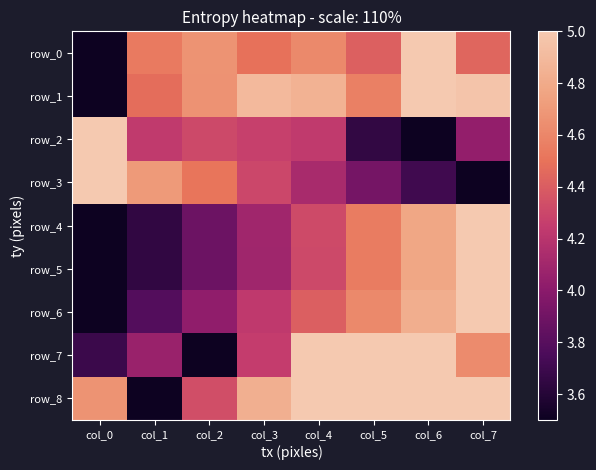

Reading left to right, what are all the values shown in this chart?

row_0: col_0=3.5	col_1=4.5	col_2=4.7	col_3=4.5	col_4=4.6	col_5=4.4	col_6=5.0	col_7=4.4
row_1: col_0=3.5	col_1=4.5	col_2=4.7	col_3=4.9	col_4=4.9	col_5=4.6	col_6=5.0	col_7=5.0
row_2: col_0=5.0	col_1=4.2	col_2=4.3	col_3=4.3	col_4=4.2	col_5=3.7	col_6=3.5	col_7=4.0
row_3: col_0=5.0	col_1=4.7	col_2=4.5	col_3=4.3	col_4=4.1	col_5=3.9	col_6=3.7	col_7=3.5
row_4: col_0=3.5	col_1=3.6	col_2=3.9	col_3=4.1	col_4=4.3	col_5=4.5	col_6=4.8	col_7=5.0
row_5: col_0=3.5	col_1=3.6	col_2=3.9	col_3=4.1	col_4=4.3	col_5=4.5	col_6=4.8	col_7=5.0
row_6: col_0=3.5	col_1=3.8	col_2=4.0	col_3=4.2	col_4=4.4	col_5=4.6	col_6=4.8	col_7=5.0
row_7: col_0=3.7	col_1=4.1	col_2=3.5	col_3=4.2	col_4=5.0	col_5=5.0	col_6=5.0	col_7=4.6
row_8: col_0=4.7	col_1=3.5	col_2=4.3	col_3=4.8	col_4=5.0	col_5=5.0	col_6=5.0	col_7=5.0